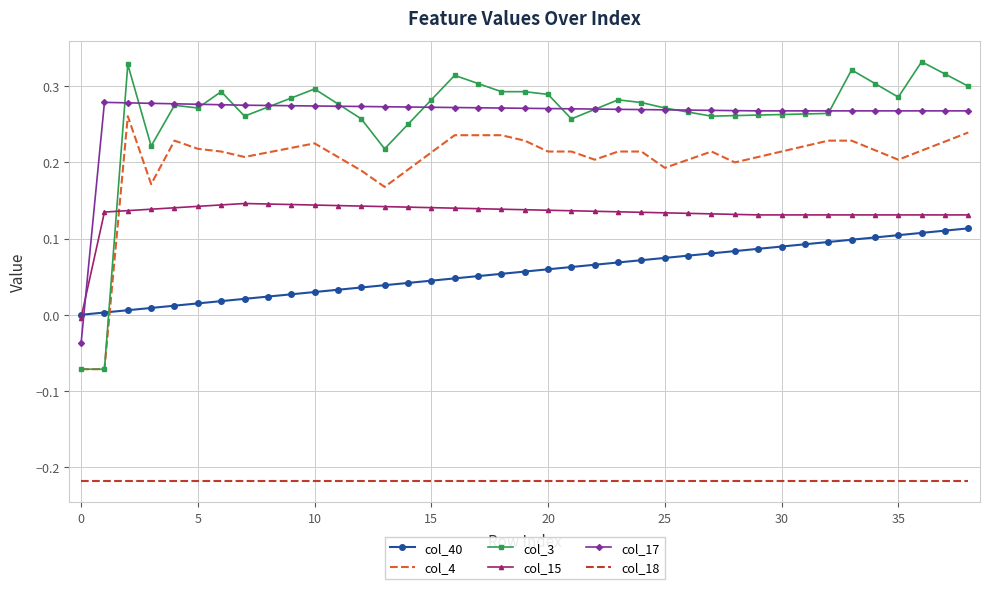

How many col_17 values are between 0 and 1?

38